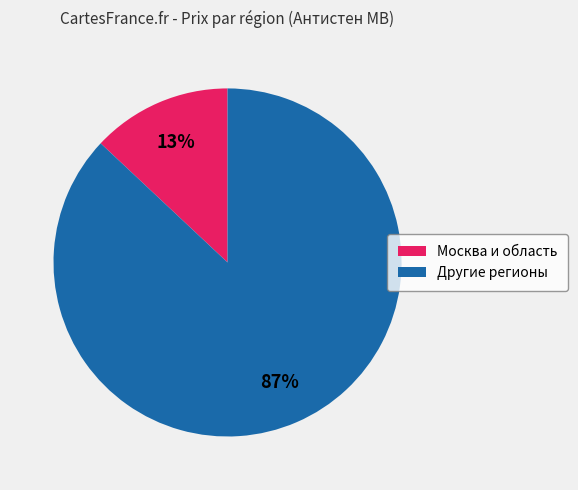

To the nearest percent, what is the difference between the largest and smallest slice percentages?

74%